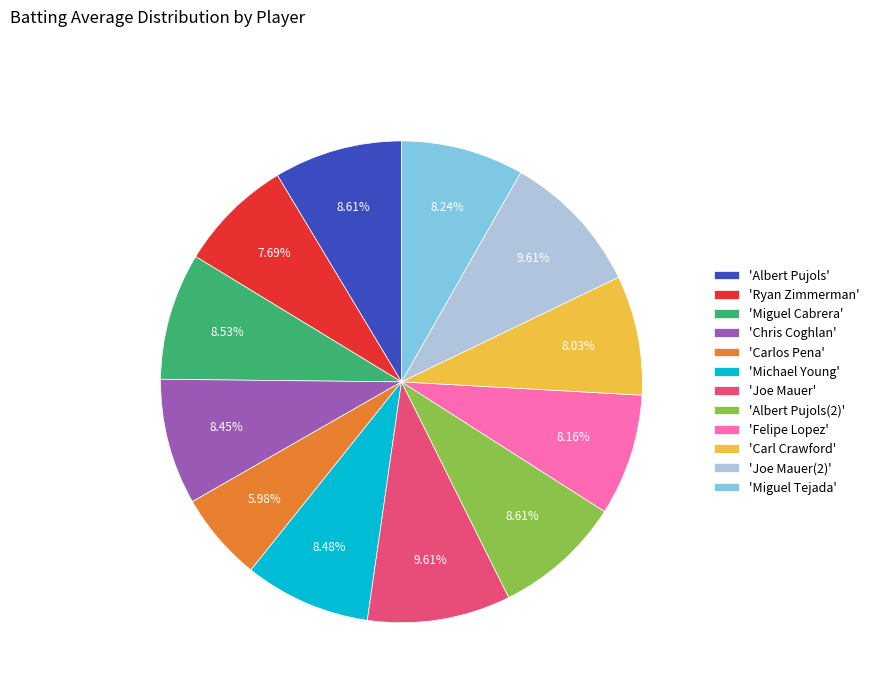

To the nearest percent, what is the difference between the largest and smallest slice percentages?

4%